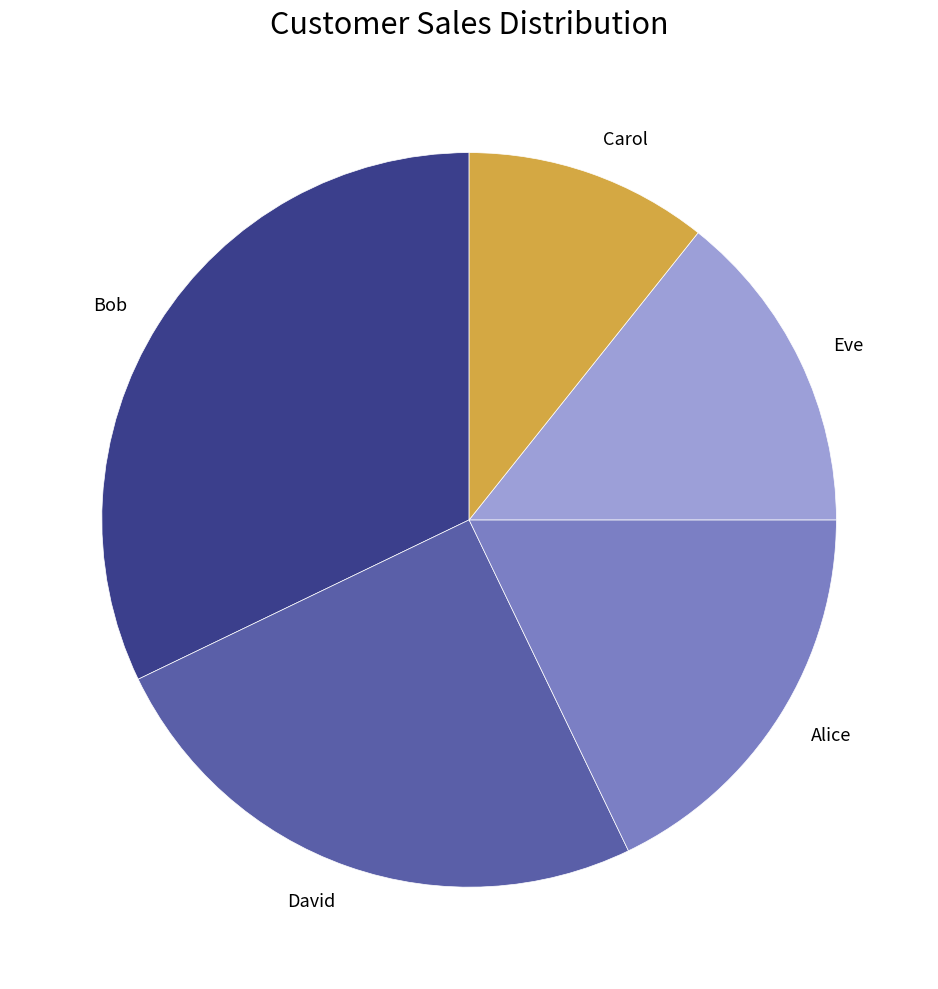

Count the number of slices in the pie.

5